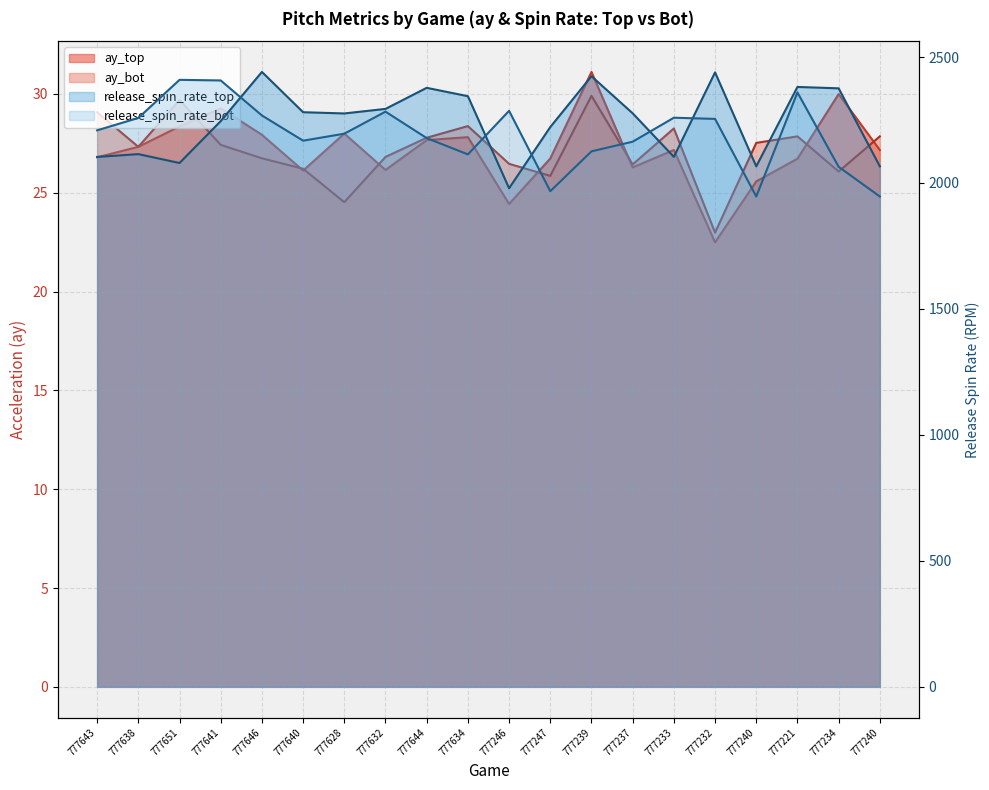

Between 777643 and 777641, which series saw the biggest shift?

release_spin_rate_bot